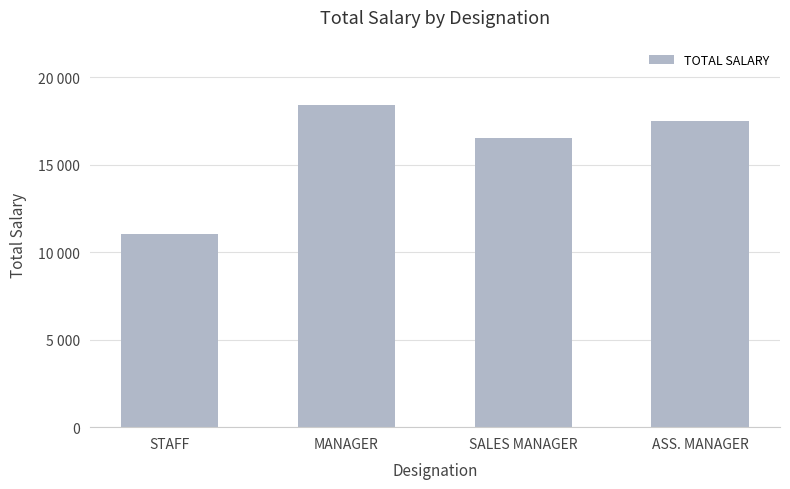

Are the bars horizontal?

No